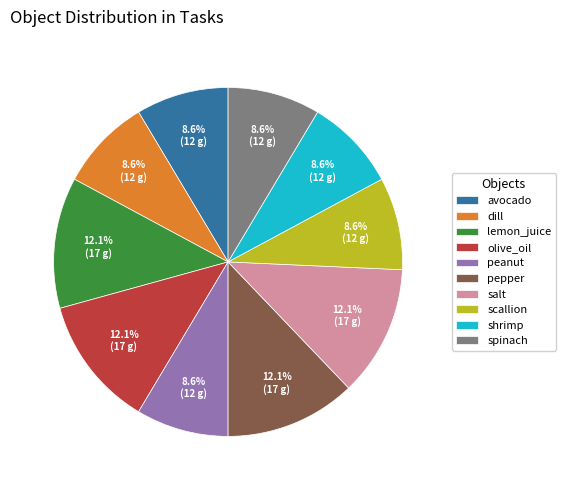

True or false: peanut accounts for 21% of the total.

False